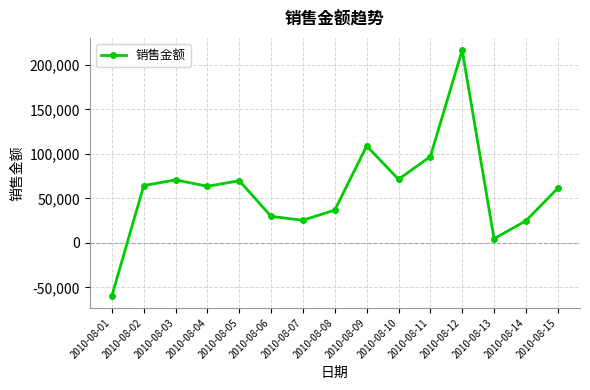

What is the change in value from 2010-08-03 to 2010-08-05?

-926.0